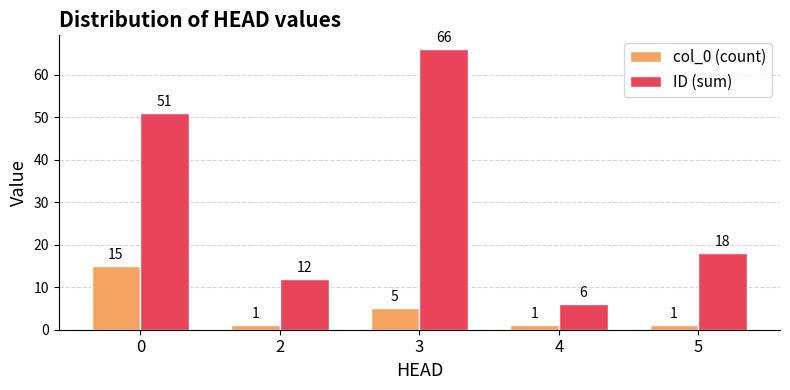

Reading left to right, extract all data points from this chart.

col_0 (count): 15	1	5	1	1
ID (sum): 51	12	66	6	18